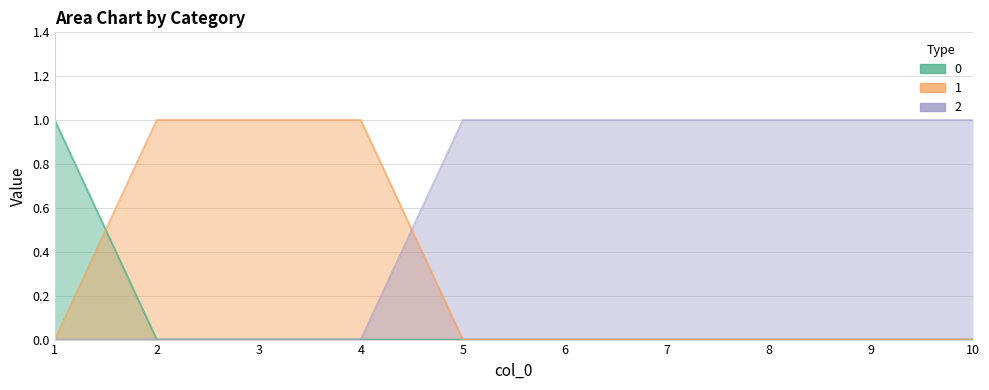

What is the difference between the second highest and minimum values in the 2 series?

1